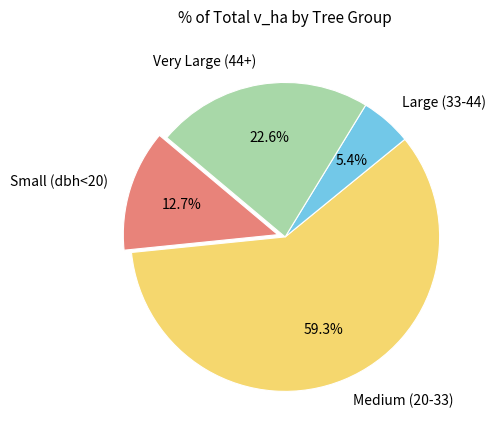

Is there a majority slice in this chart?

Yes